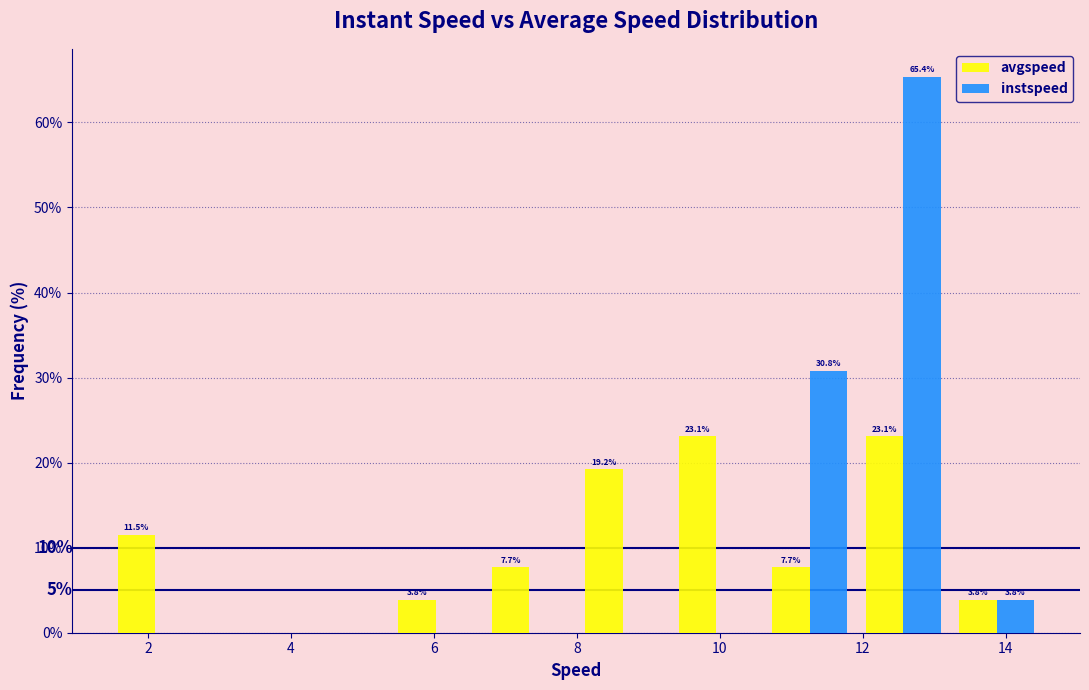

In the instspeed series, which range on the x-axis has the tallest bar?

12.0 to 13.2